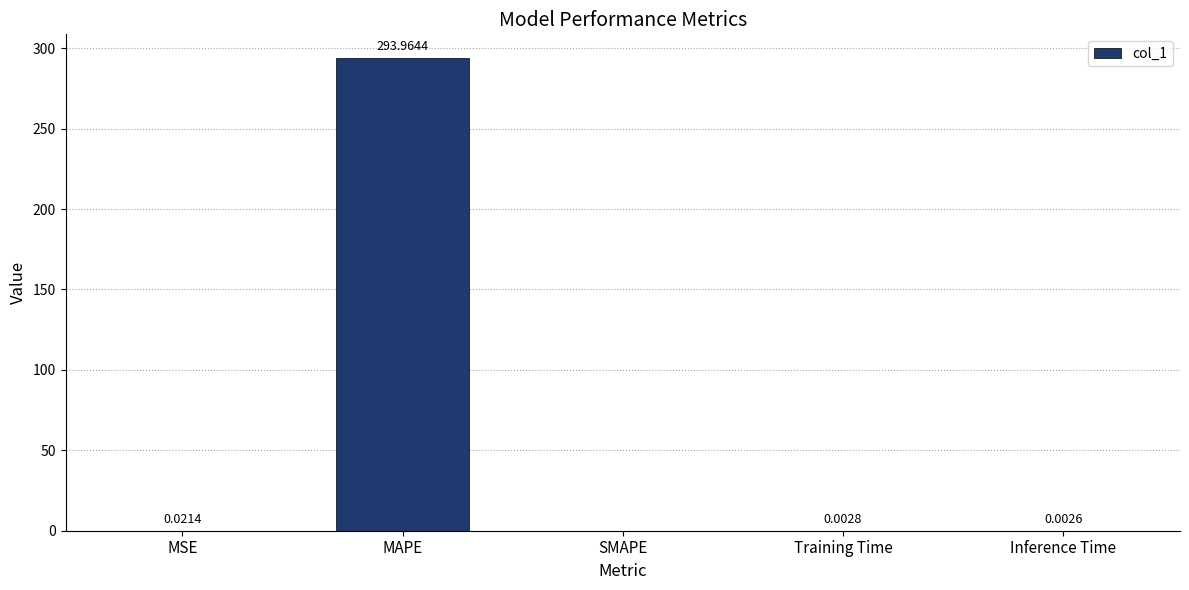

Between SMAPE and Inference Time, which is larger?

Inference Time